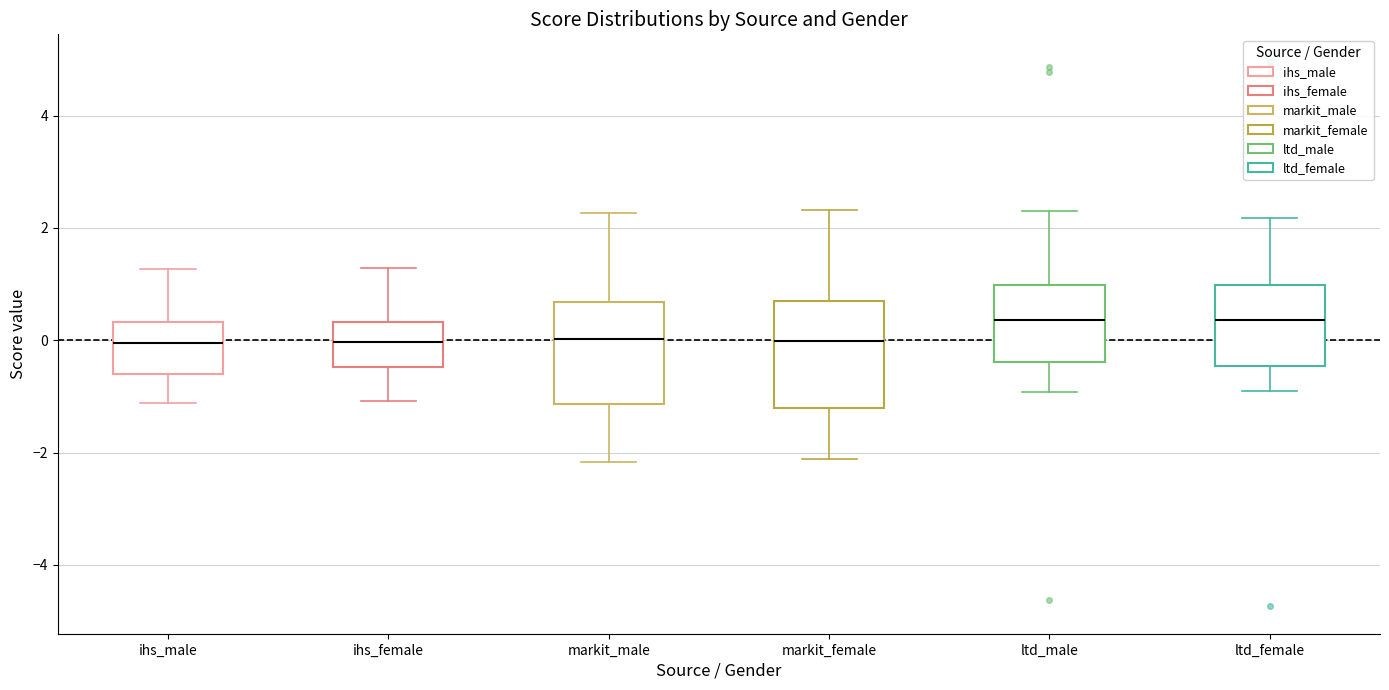

Reading left to right, read every box against the y-axis: the position of its median line, the range the box covers, and the ends of its whiskers. The values are not printed on the chart, so give them approximately, as read against the axis.

ihs_male: median 0.0, box -0.6 to 0.4, whiskers -1.2 to 1.2
ihs_female: median 0.0, box -0.4 to 0.4, whiskers -1.0 to 1.2
markit_male: median 0.0, box -1.2 to 0.6, whiskers -2.2 to 2.2
markit_female: median 0.0, box -1.2 to 0.6, whiskers -2.2 to 2.4
ltd_male: median 0.4, box -0.4 to 1.0, whiskers -1.0 to 2.4
ltd_female: median 0.4, box -0.4 to 1.0, whiskers -1.0 to 2.2